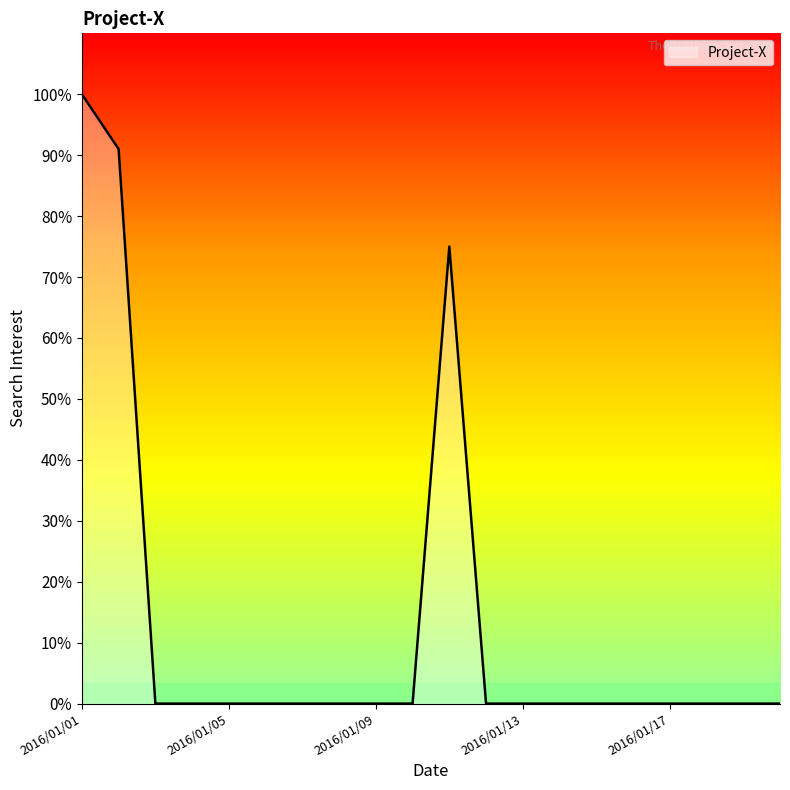

What is the difference between the maximum and minimum values?

100